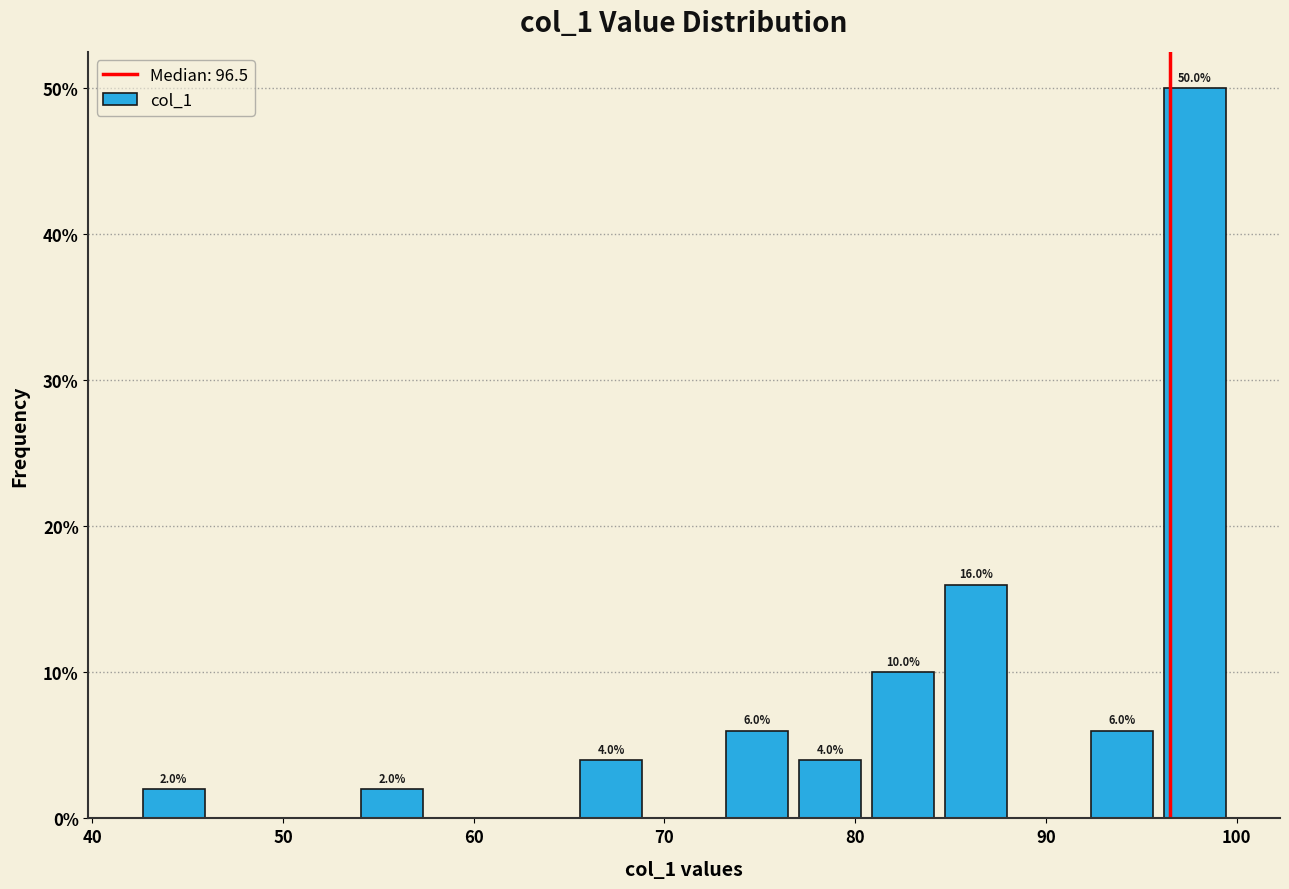

Around what value on the x-axis is the tallest bar? Give the approximate position of its centre, as read against the axis.

98